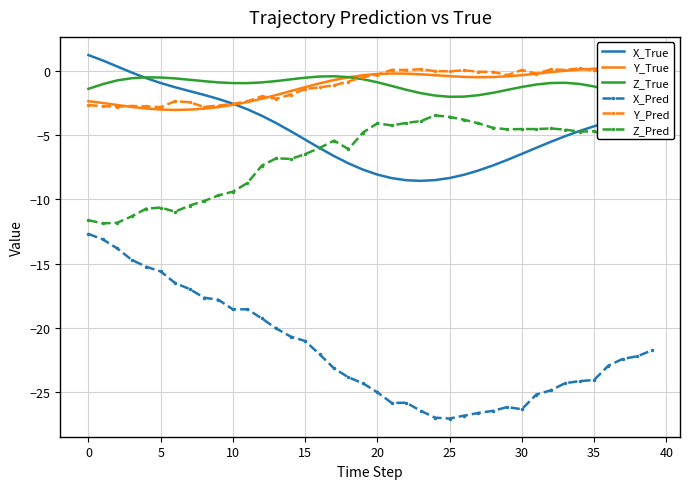

What is the difference between the Y_True values at 12 and 37?

2.4